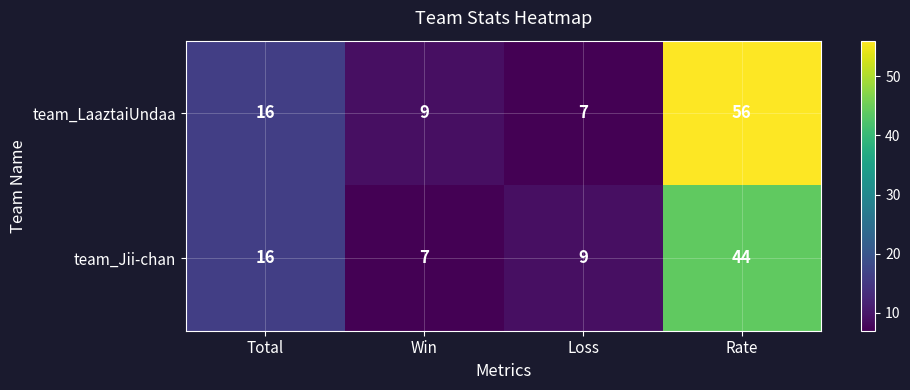

Which series has the largest range (max minus min)?

team_LaaztaiUndaa